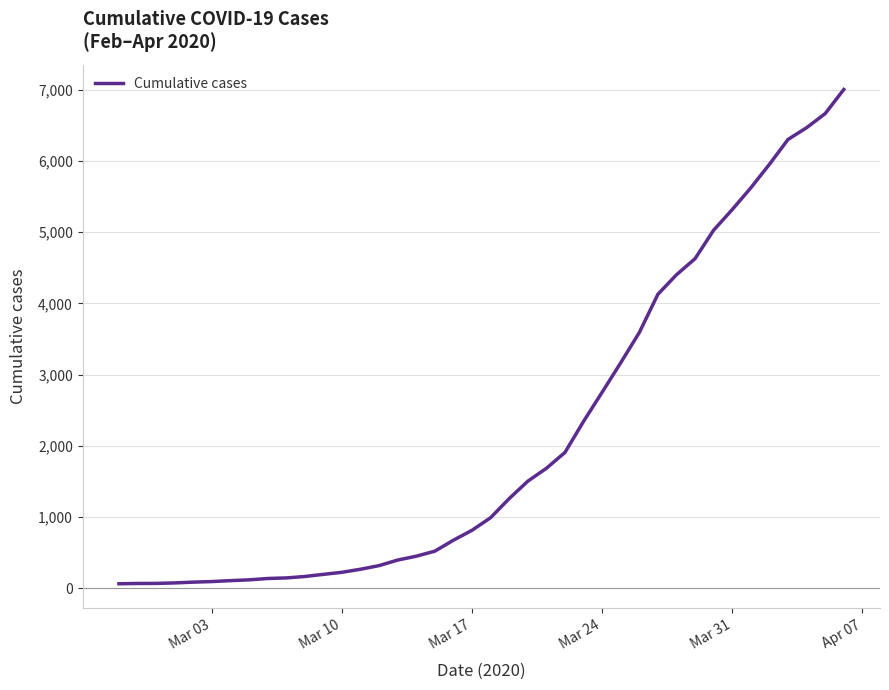

What is the greatest value displayed?

7002